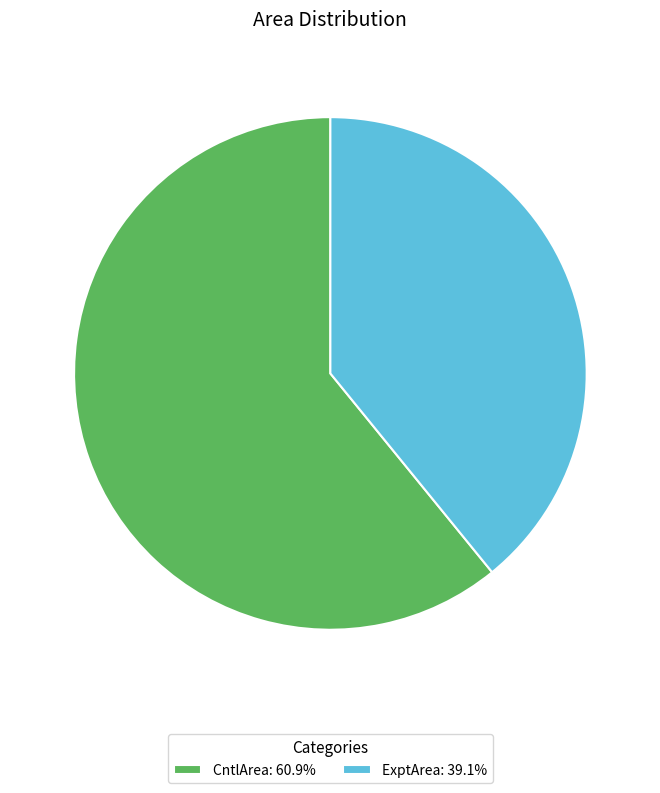

Which slice is the smallest?

ExptArea